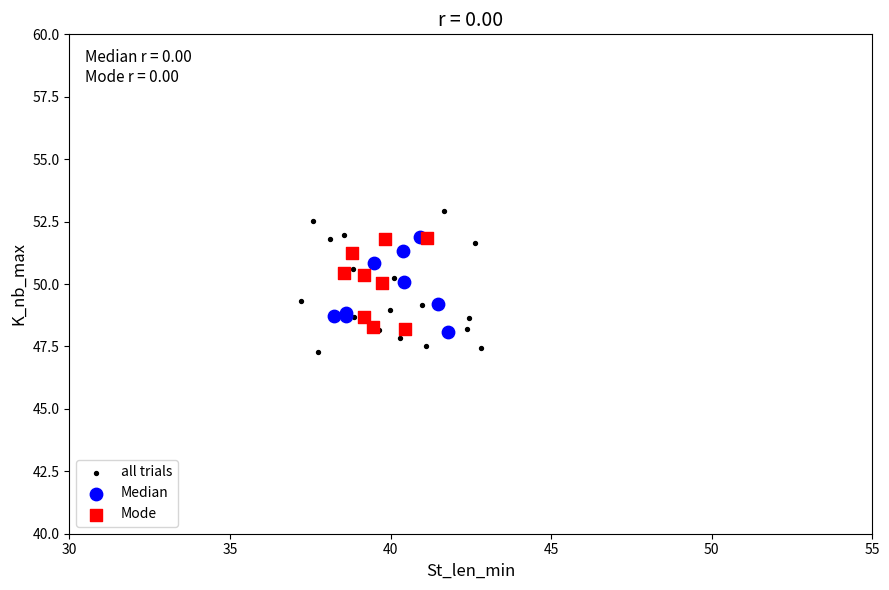

What are all the series names shown in the legend?

all trials, Median, Mode